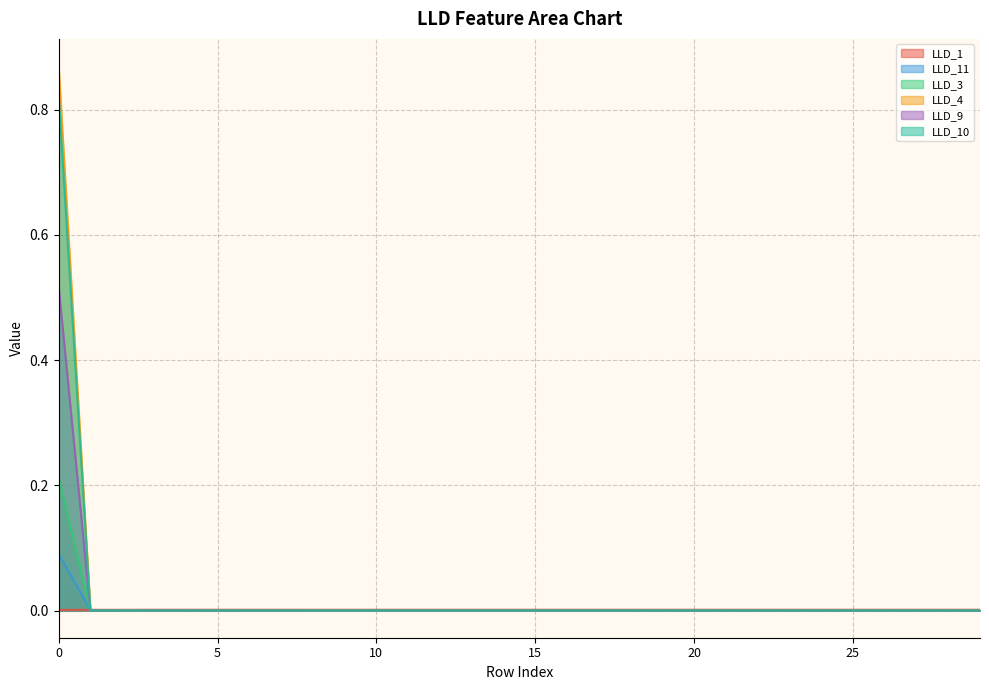

True or false: LLD_10 has a value of 0.0 at 28.

True